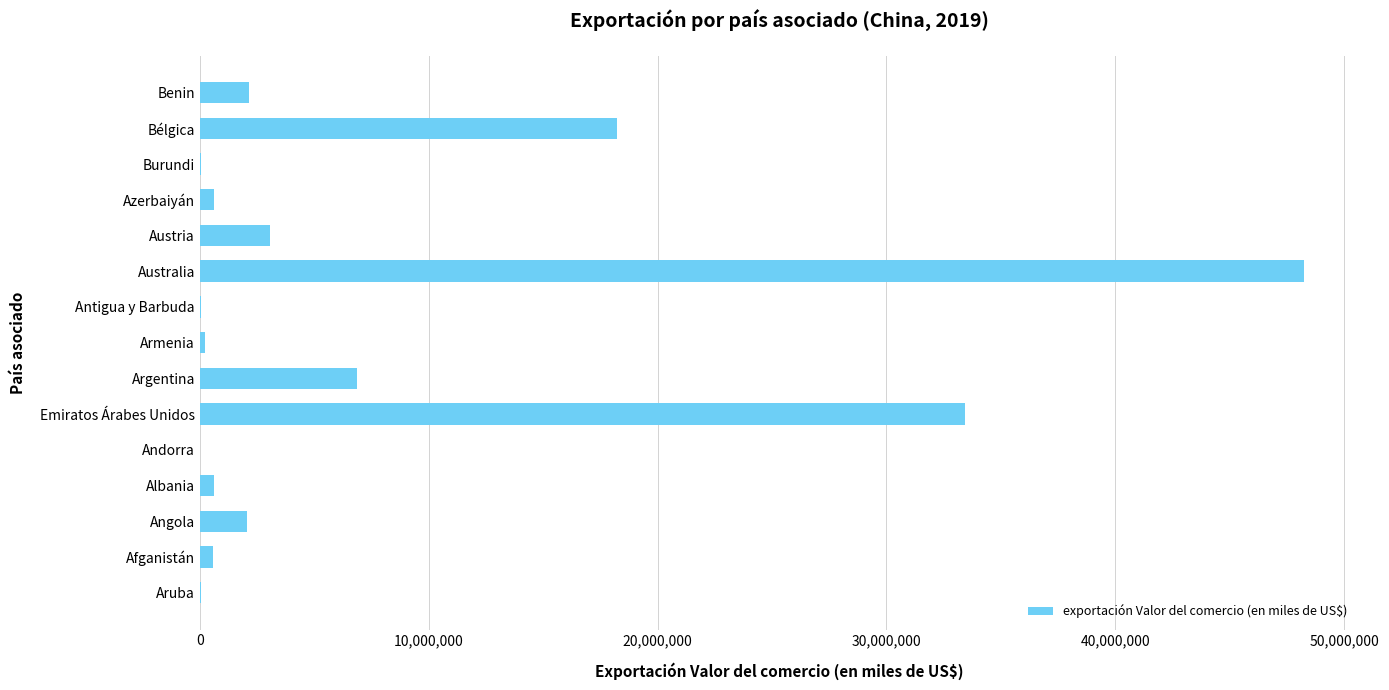

Which has a higher value, Emiratos Árabes Unidos or Andorra?

Emiratos Árabes Unidos